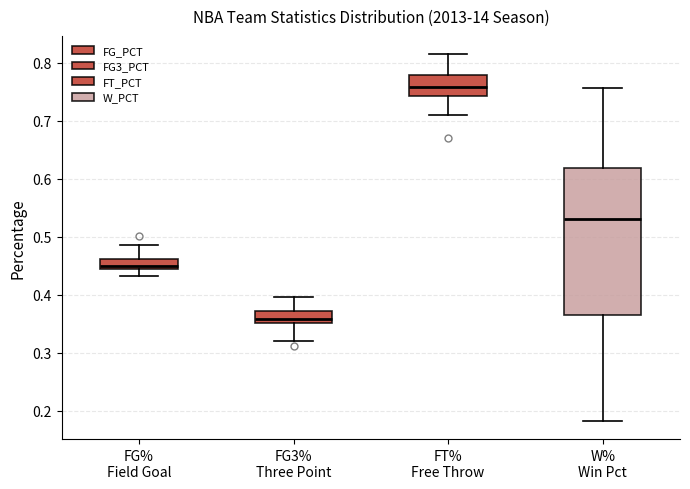

Which box has the lowest median line?

FG3% Three Point